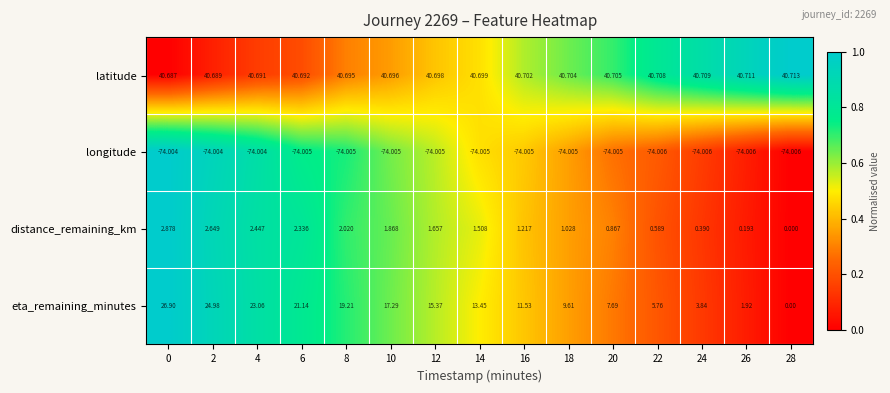

How many distinct data groups are displayed?

4